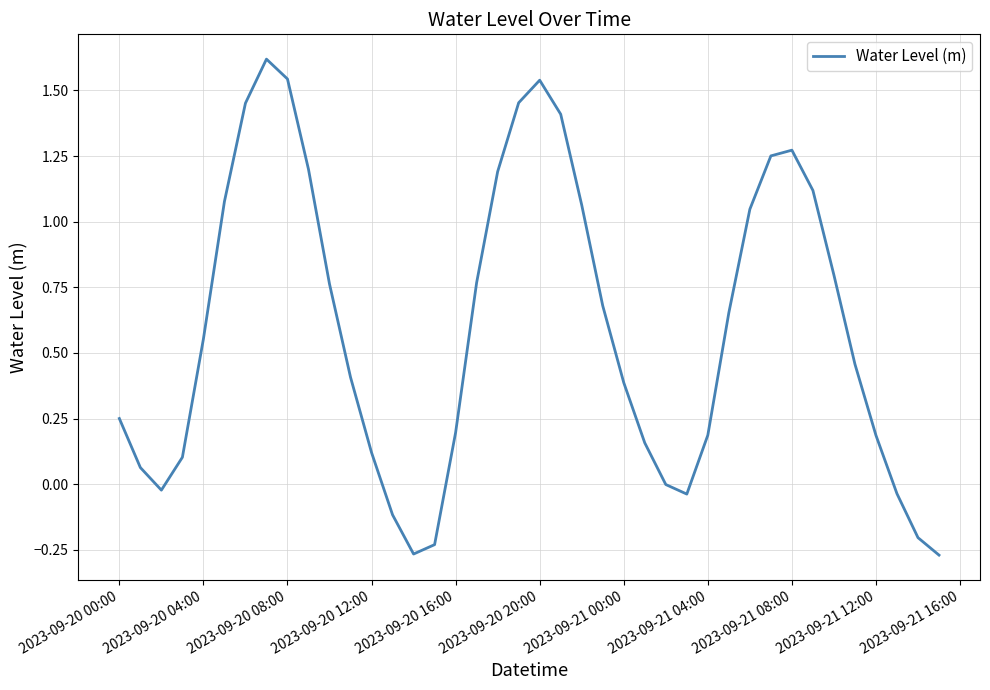

What is the maximum value shown in the chart?

1.6